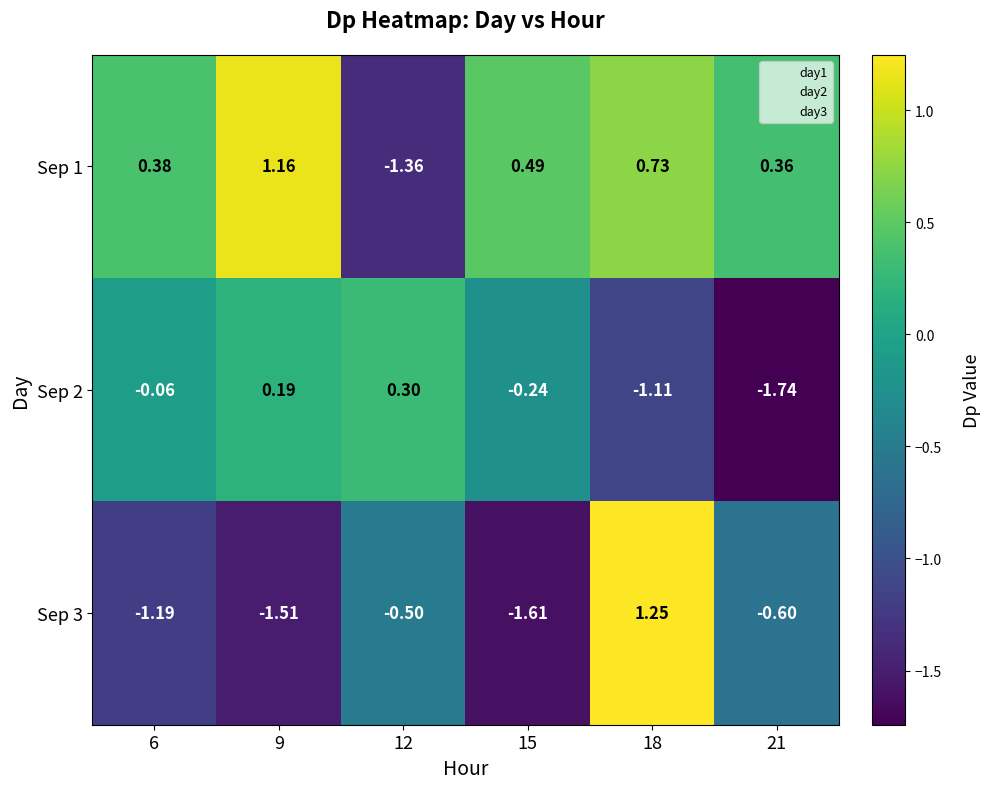

Is the value of Sep 1 at 9 greater than the value of Sep 2 at 12?

Yes